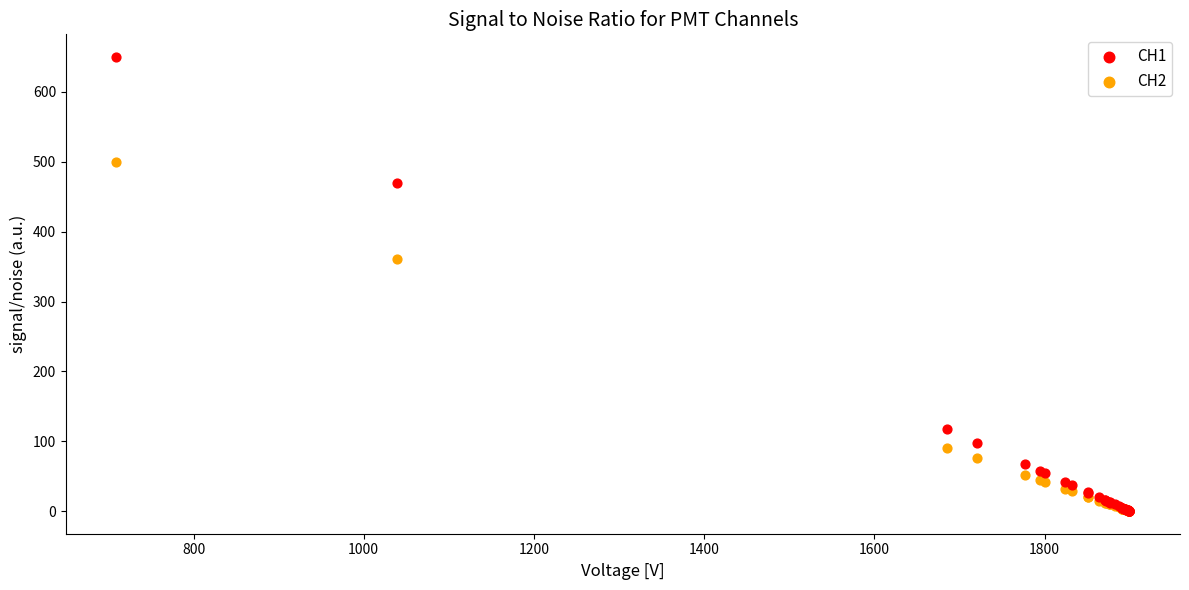

What are all the series names shown in the legend?

CH1, CH2